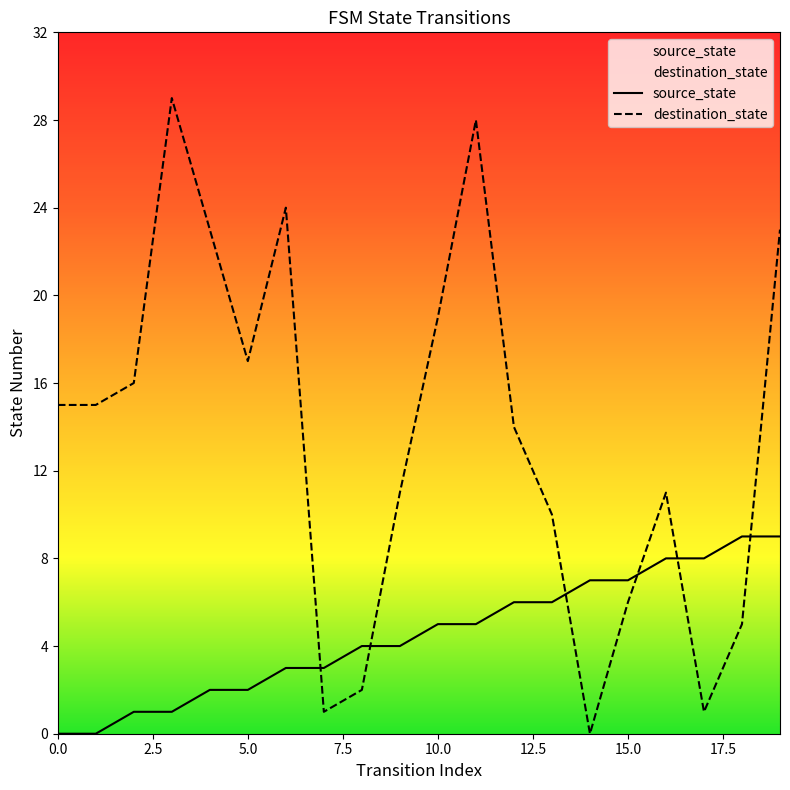

True or false: source_state has a value of -4 at 0.0.

False